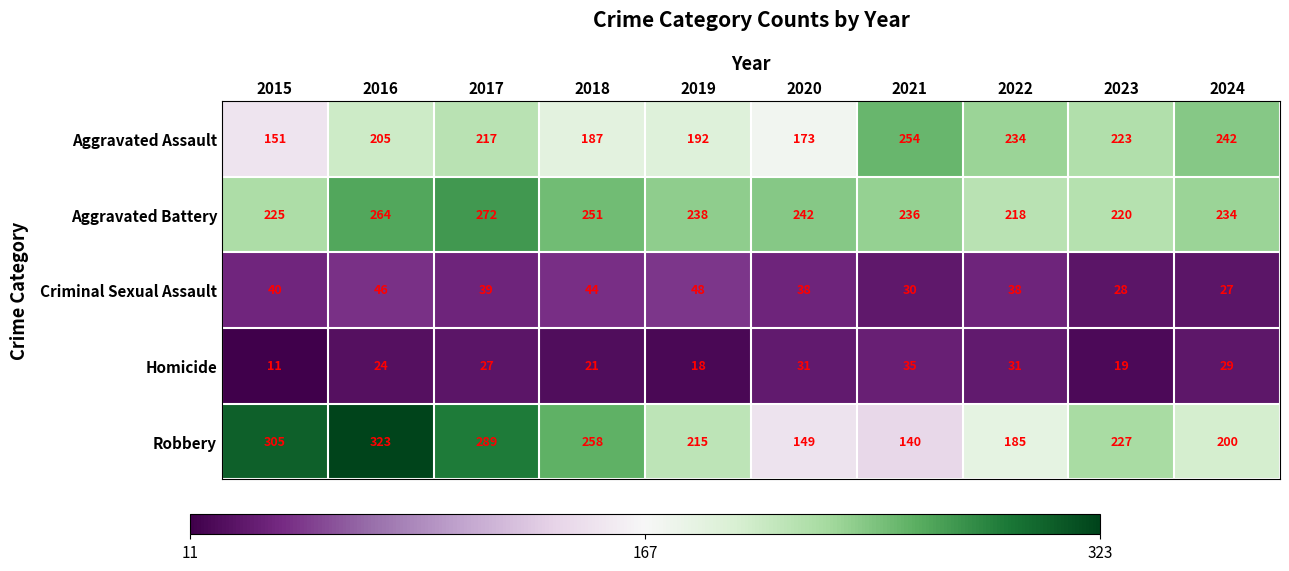

What is the lowest value of the Aggravated Battery series?

218